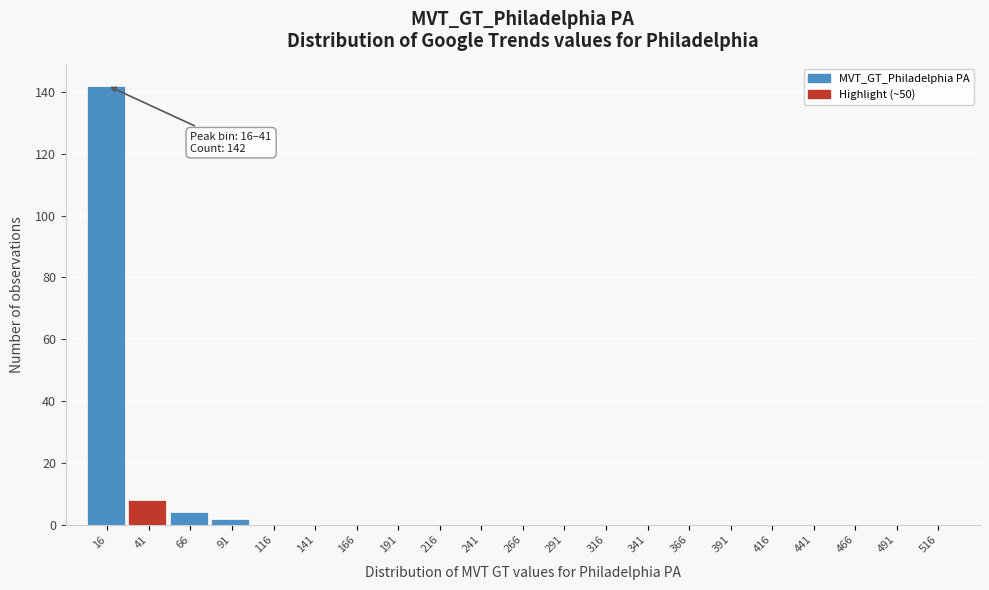

Reading left to right, list all the values displayed in this chart.

16=142	41=8	66=4	91=2	116=0	141=0	166=0	191=0	216=0	241=0	266=0	291=0	316=0	341=0	366=0	391=0	416=0	441=0	466=0	491=0	516=0